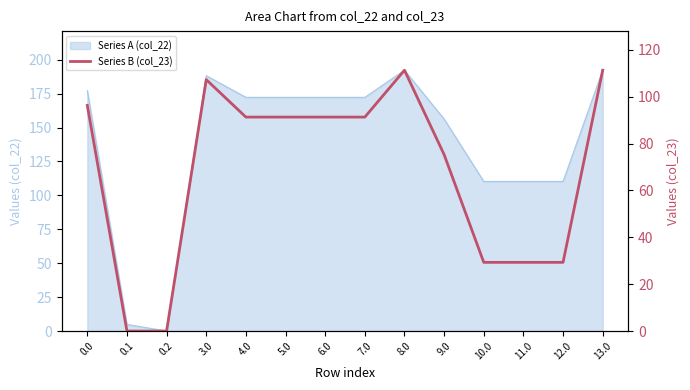

Where is the first local maximum?

3.0